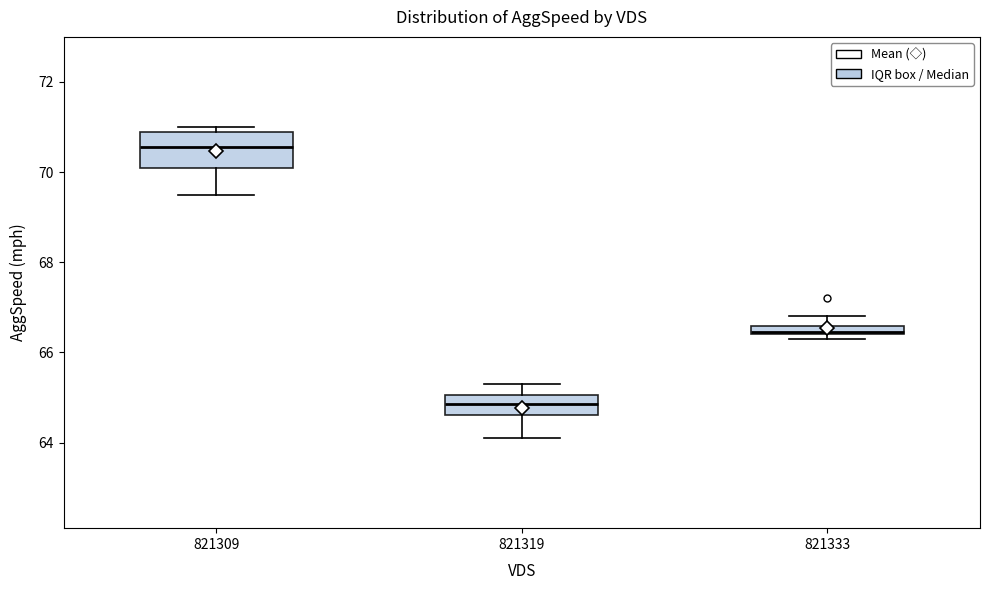

Which box is the tallest, from its lower edge to its upper edge?

821309